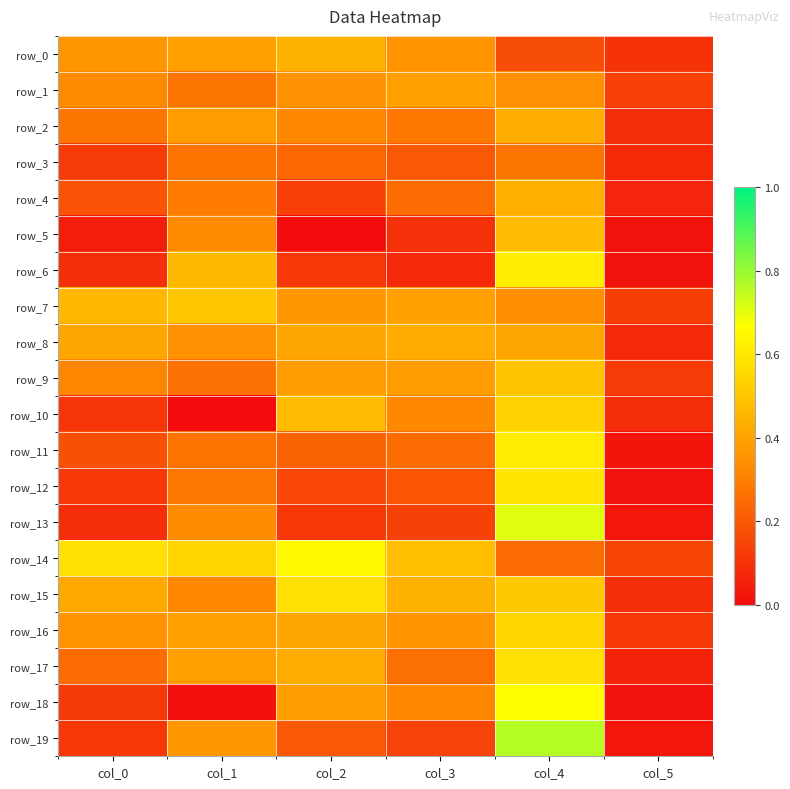

Is it true that row_4 equals 0.3 at col_1?

True